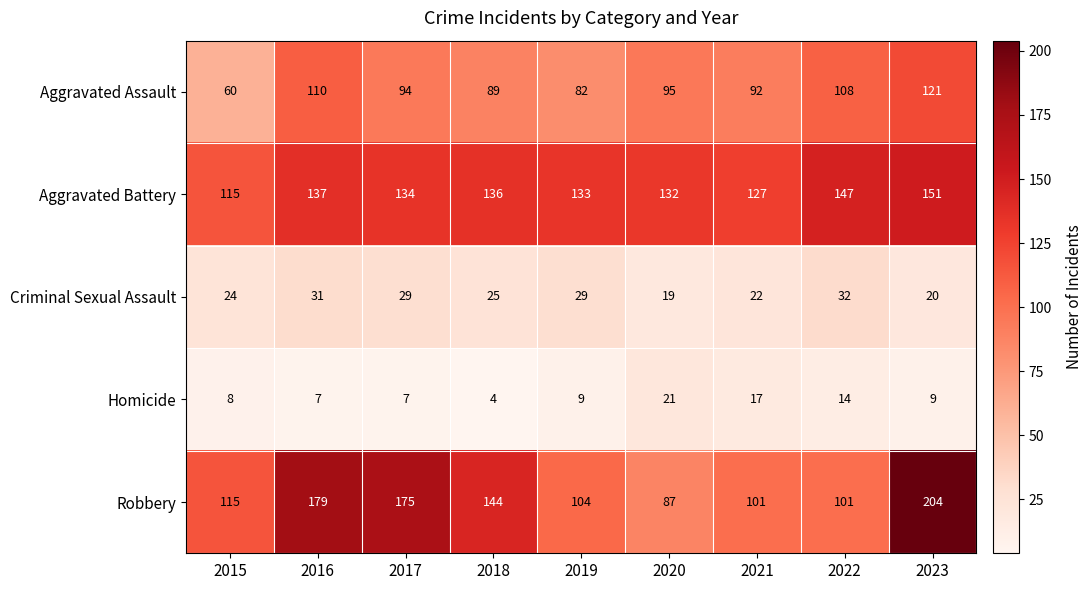

What is the smallest value displayed?

4